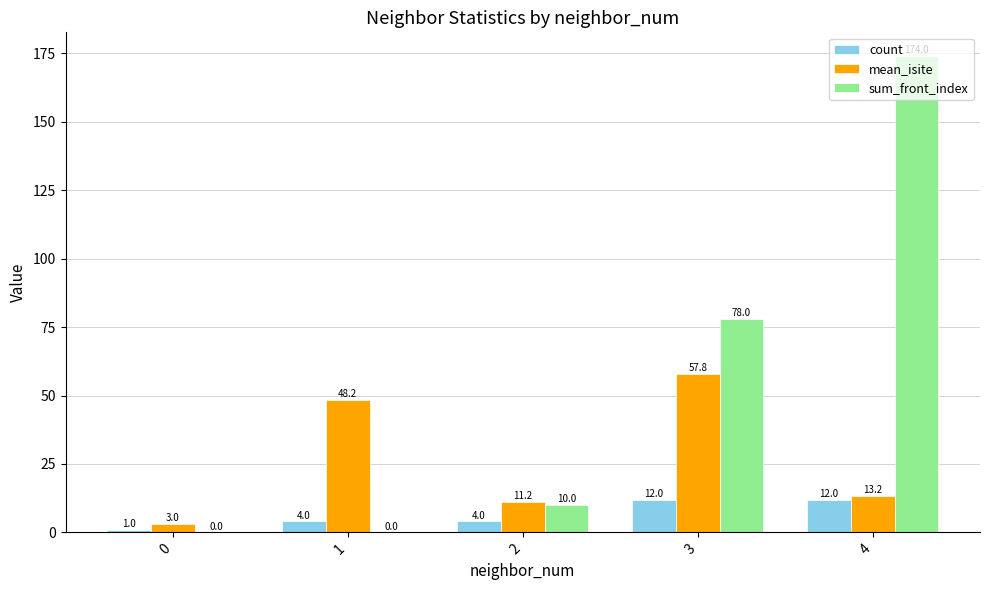

At which category is the sum across all series the highest?

4